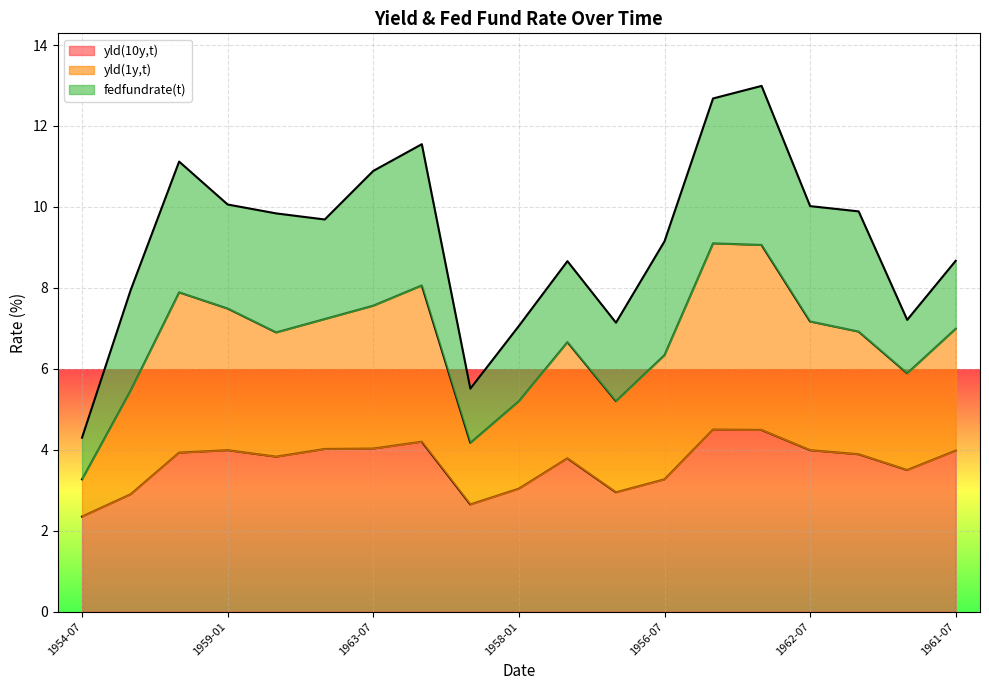

What is the maximum value for yld(10y,t)?

4.5